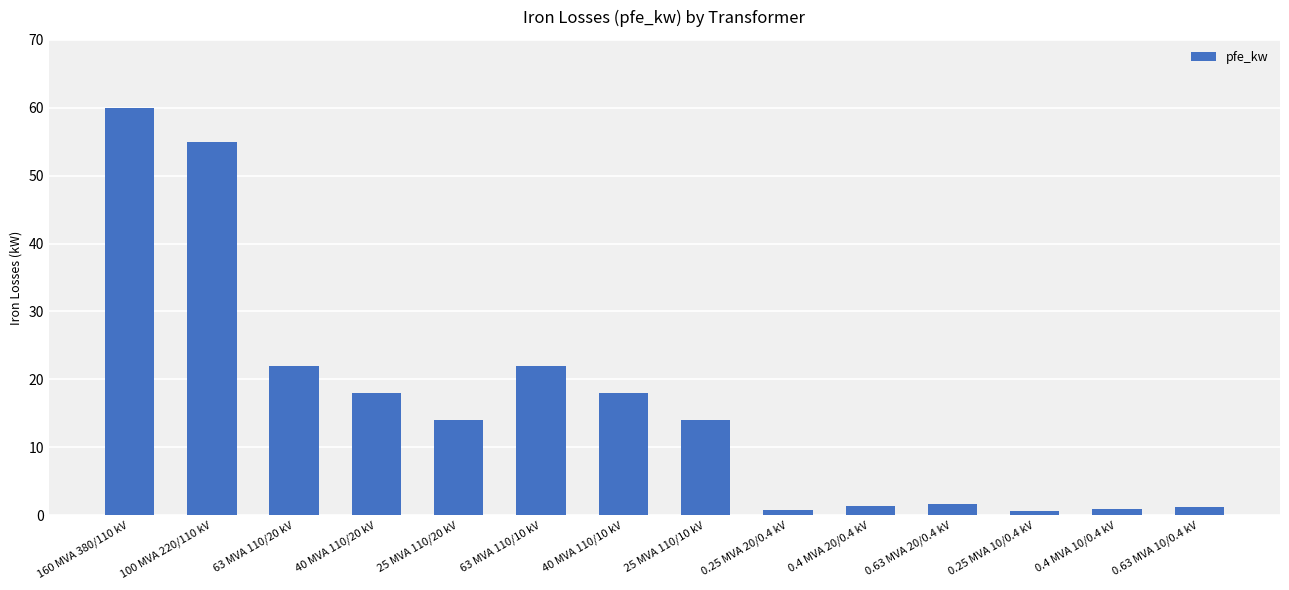

Which has a higher value, 100 MVA 220/110 kV or 160 MVA 380/110 kV?

160 MVA 380/110 kV